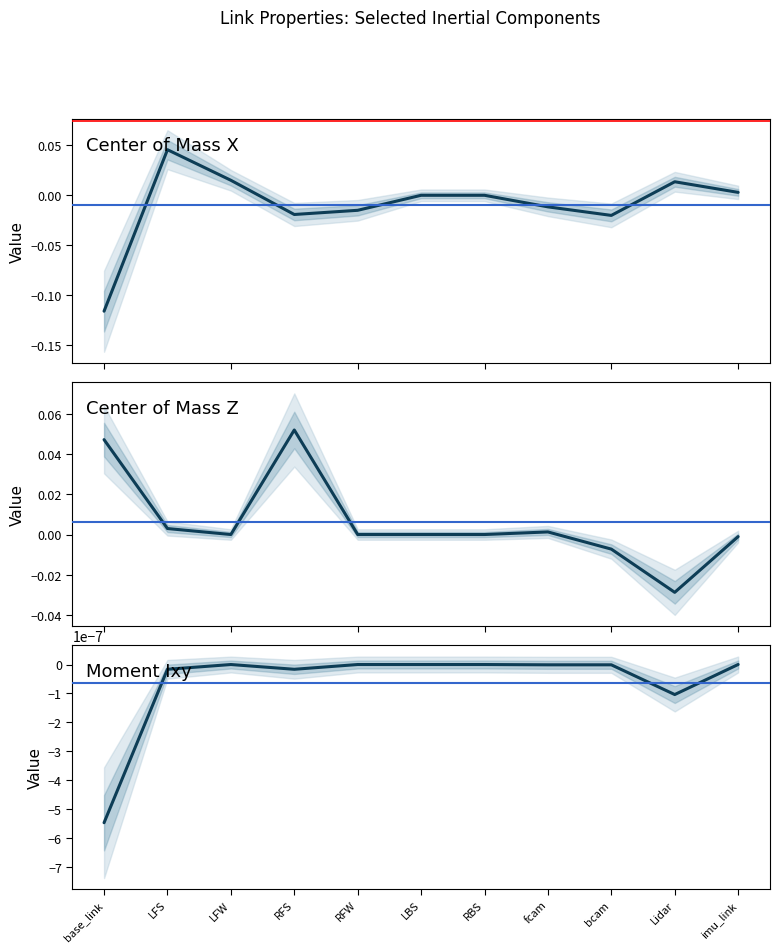

Reading left to right, list all the values displayed in this chart.

Center of Mass X: base_link=-0.1	LFS=0.0	LFW=0.0	RFS=-0.0	RFW=-0.0	LBS=0.0	RBS=0.0	fcam=-0.0	bcam=-0.0	Lidar=0.0	imu_link=0.0
Center of Mass Z: base_link=0.0	LFS=0.0	LFW=0.0	RFS=0.1	RFW=0.0	LBS=-0.0	RBS=0.0	fcam=0.0	bcam=-0.0	Lidar=-0.0	imu_link=-0.0
Moment Ixy: base_link=-0.0	LFS=-0.0	LFW=-0.0	RFS=-0.0	RFW=-0.0	LBS=-0.0	RBS=0.0	fcam=-0.0	bcam=-0.0	Lidar=-0.0	imu_link=0.0